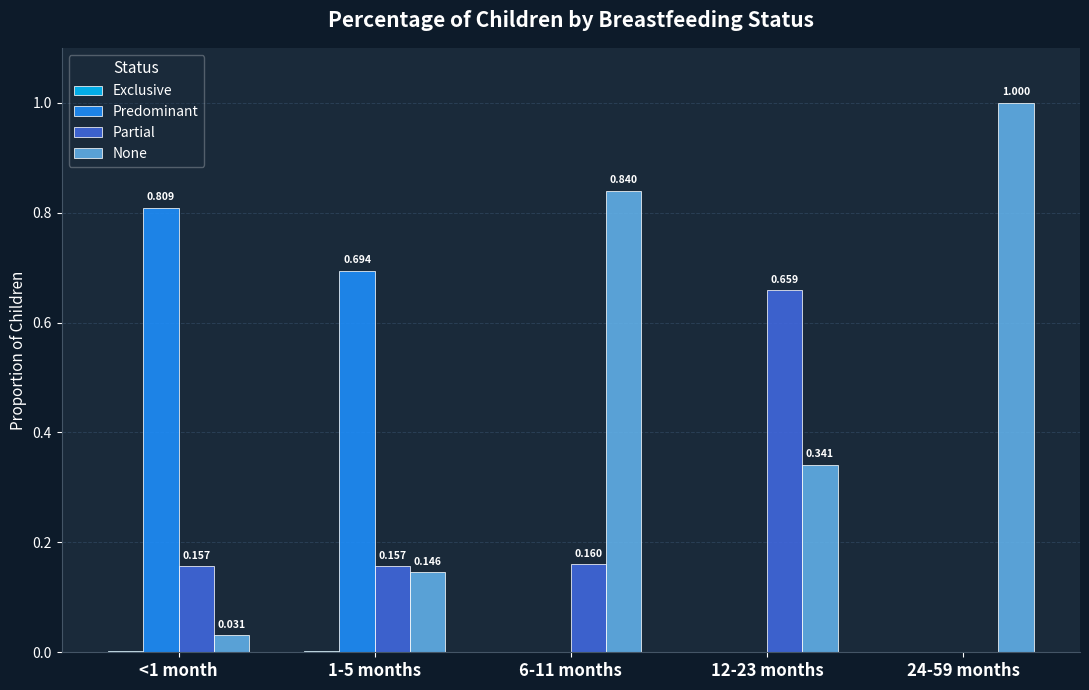

Is the value of None at 24-59 months greater than the value of Predominant at 12-23 months?

Yes